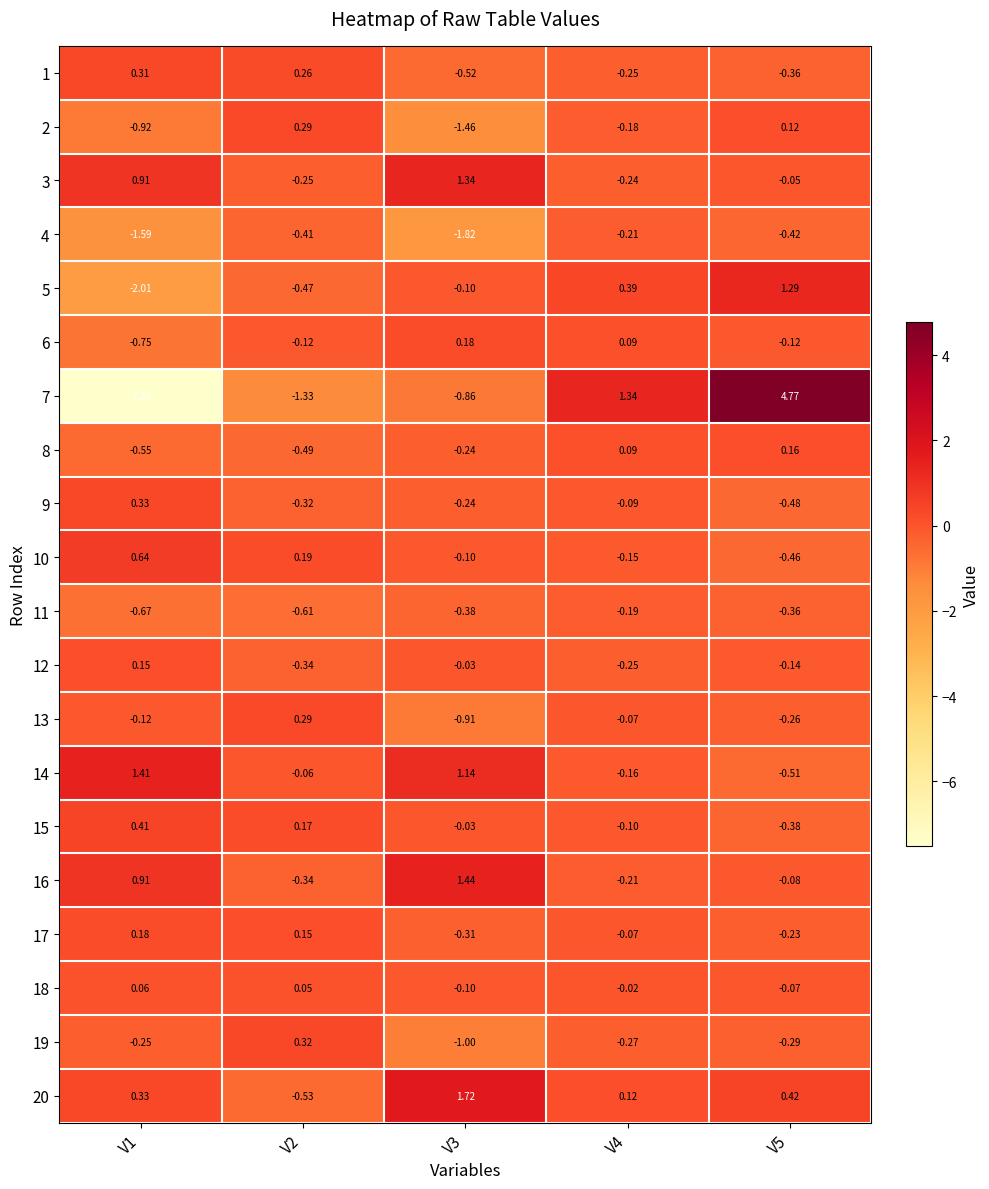

Is the value of 16 at V5 greater than the value of 5 at V4?

No